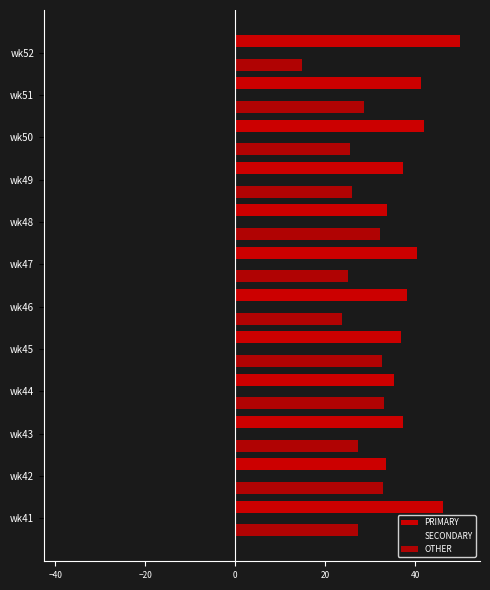

How many categories are shown in the chart?

12